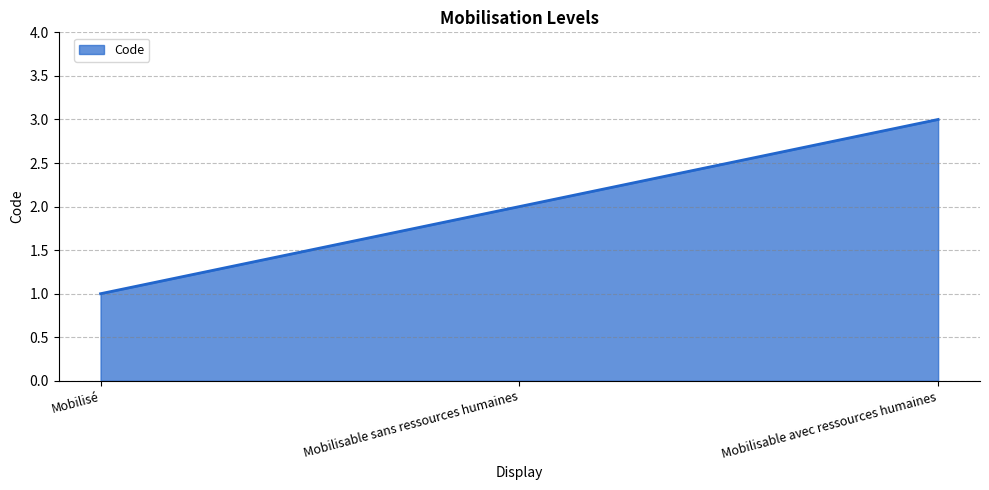

At which category does the chart reach its minimum across all series?

Mobilisé